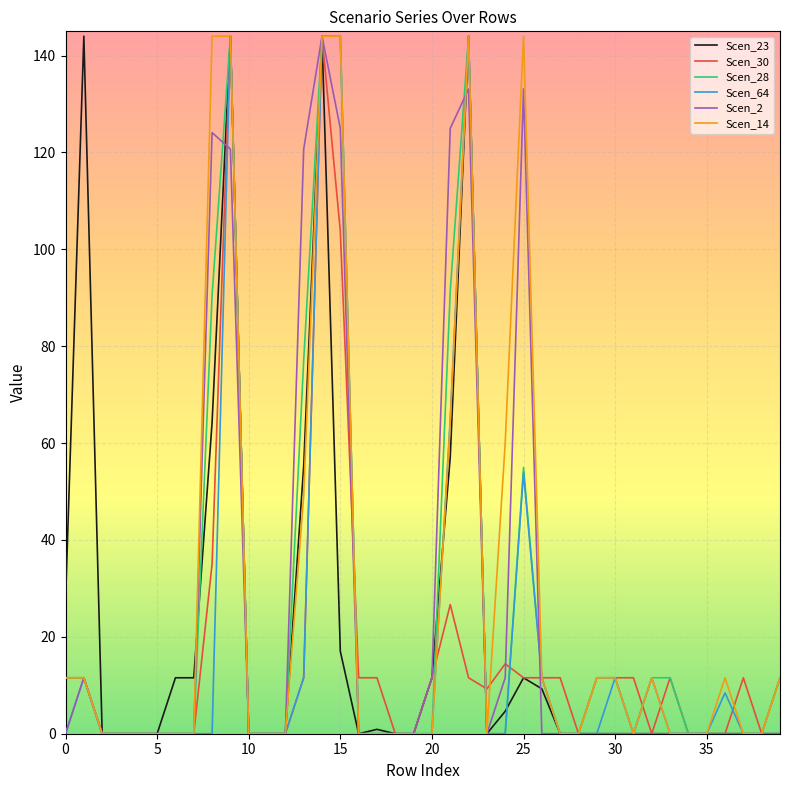

What is the maximum value shown in the chart?

144.0